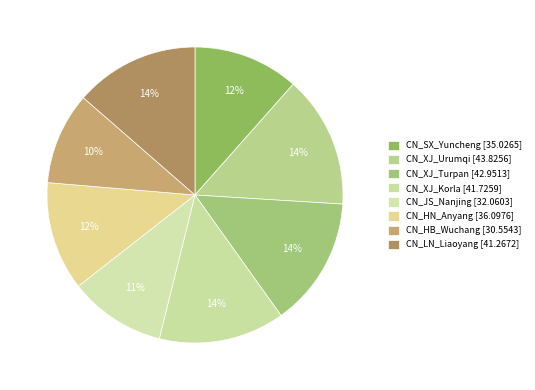

Combined, do CN_SX_Yuncheng and CN_XJ_Urumqi account for over 50%?

No